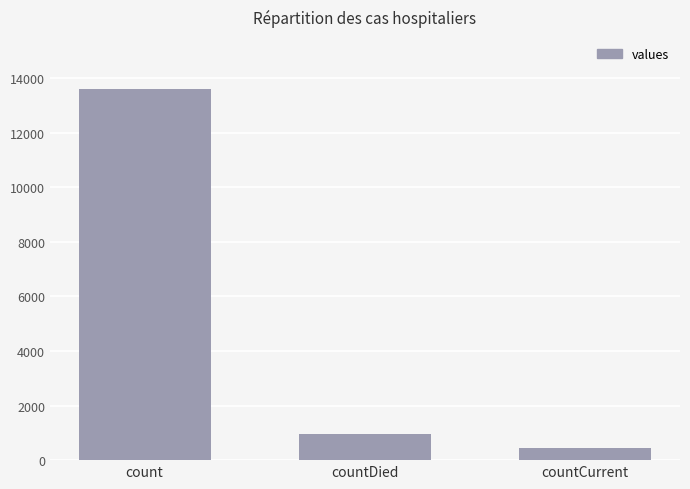

What is the label of the 1st bar from the left?

count